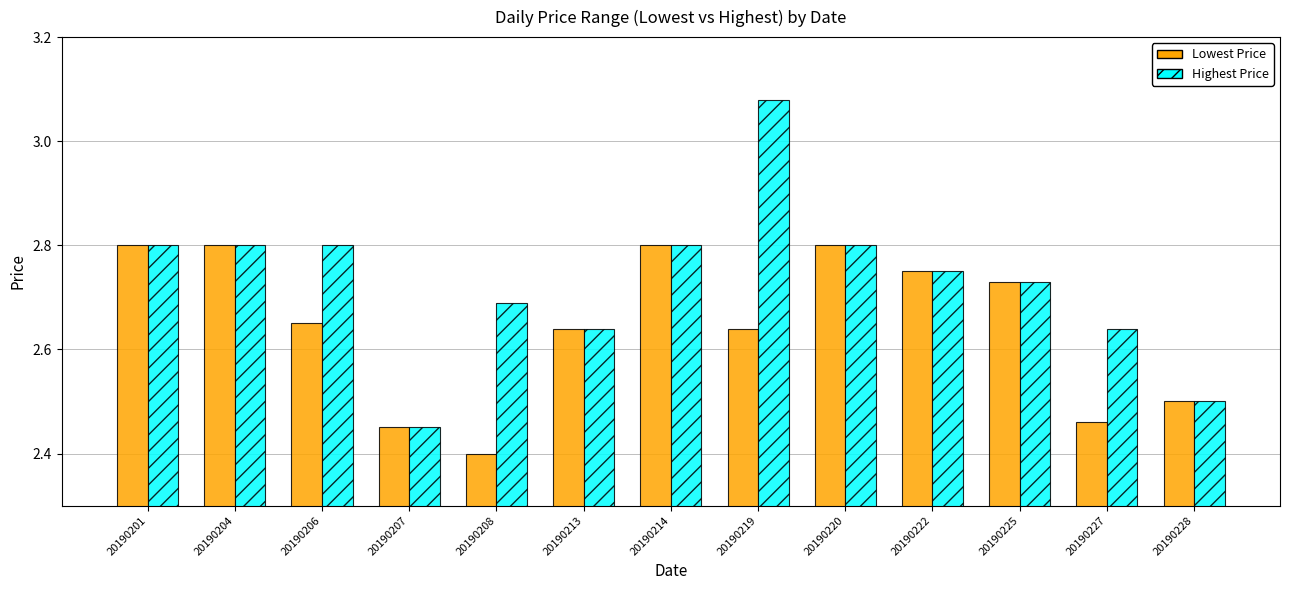

What is the minimum value shown in the chart?

2.4